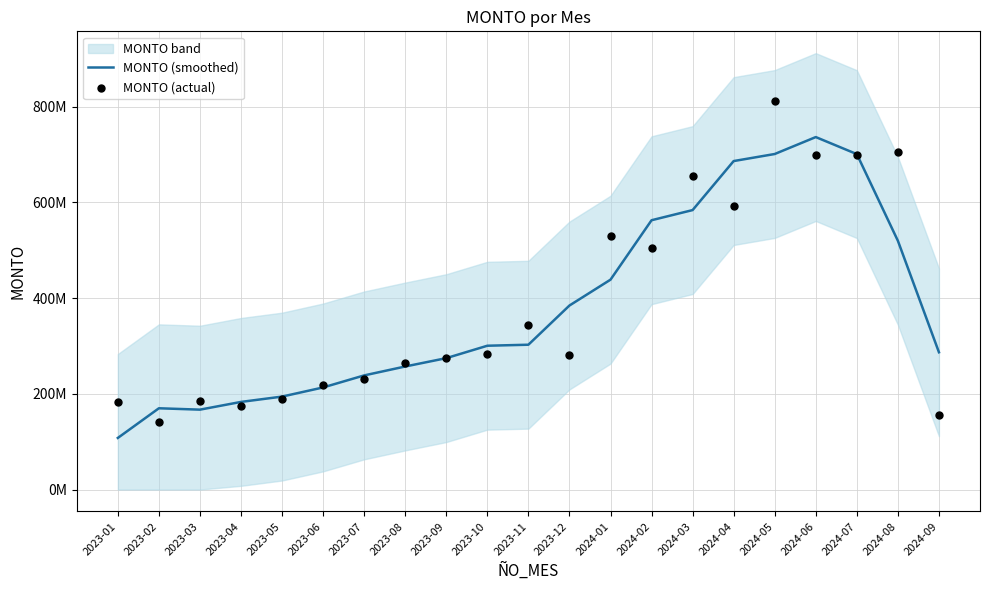

What are all the series names shown in the legend?

MONTO (smoothed), MONTO (actual)